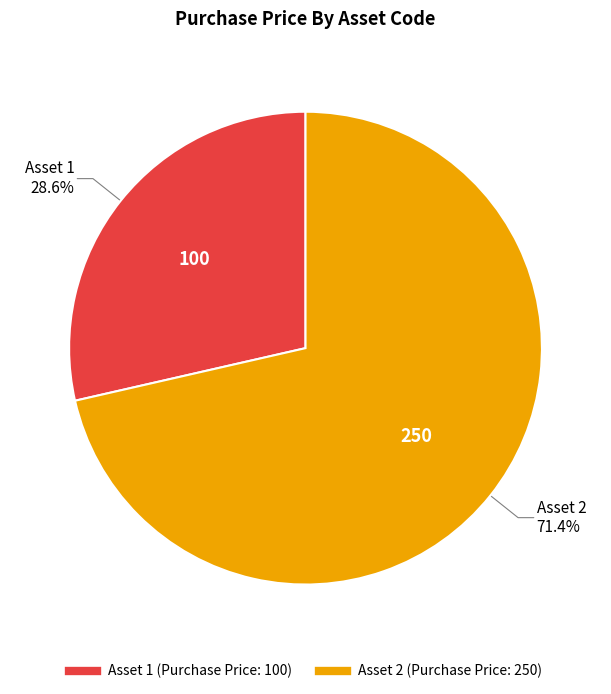

Is there a majority slice in this chart?

Yes